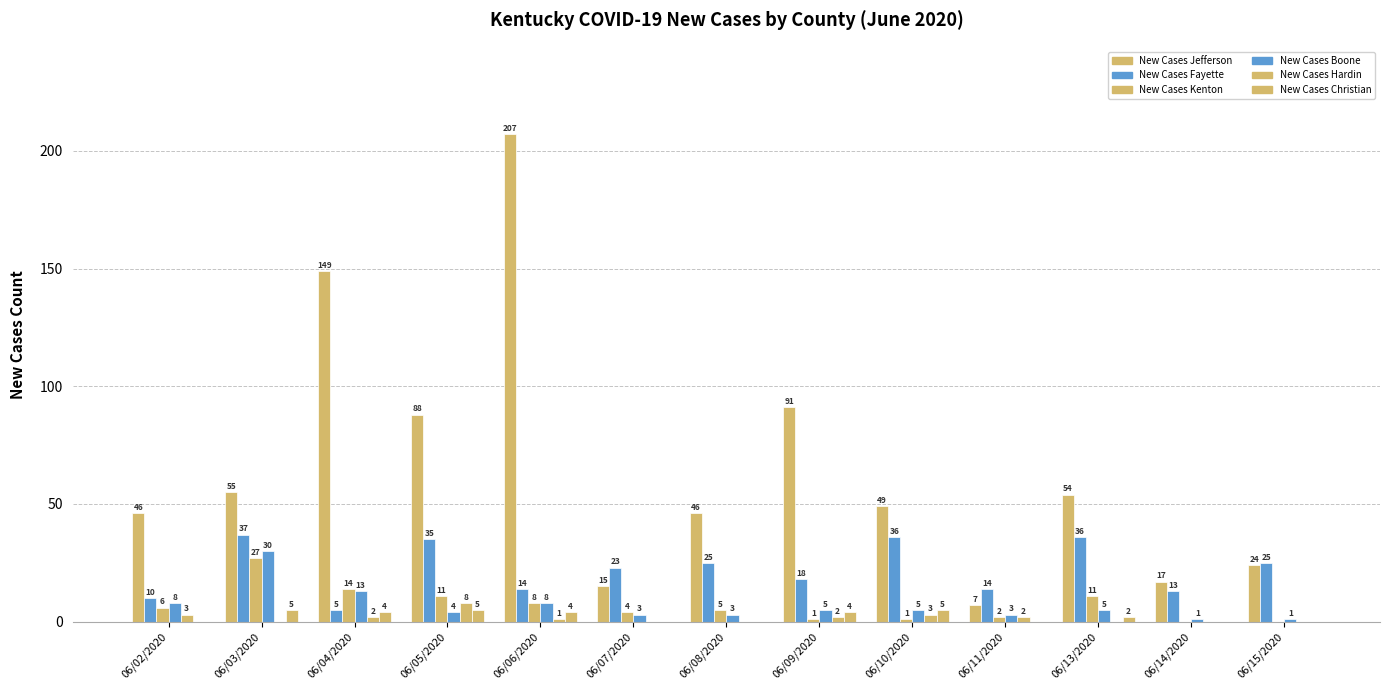

How many values in New Cases Kenton are above zero?

11